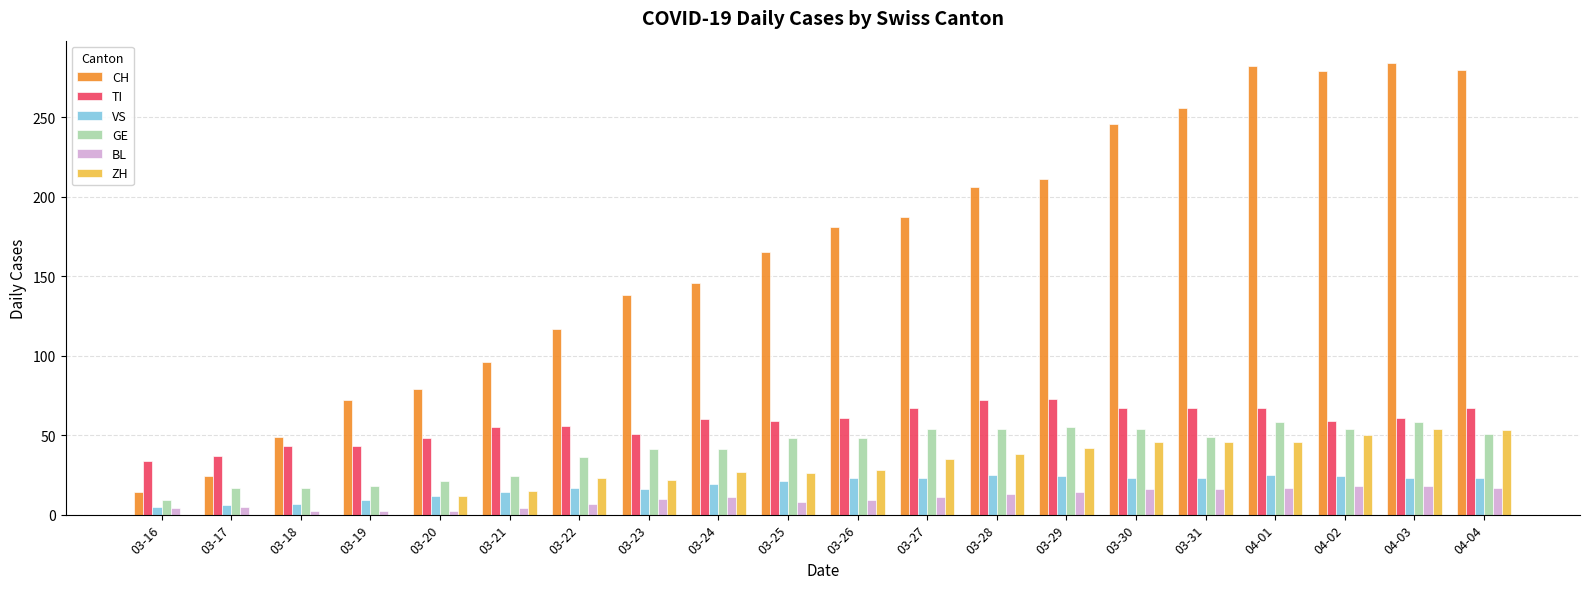

Which series has the largest total across all categories?

CH